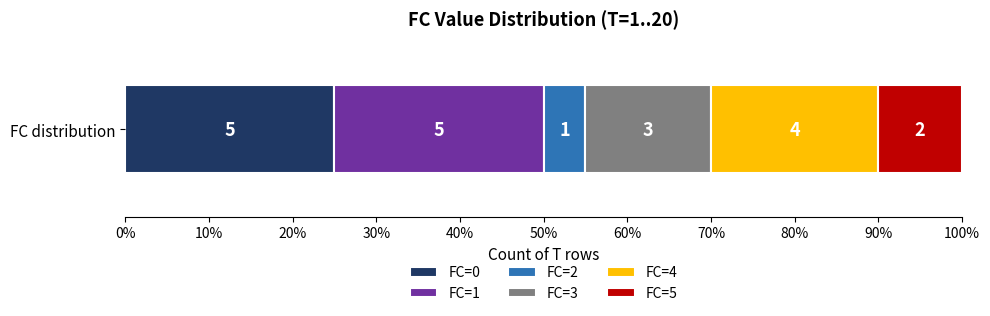

What are all the series names shown in the legend?

FC=0, FC=1, FC=2, FC=3, FC=4, FC=5